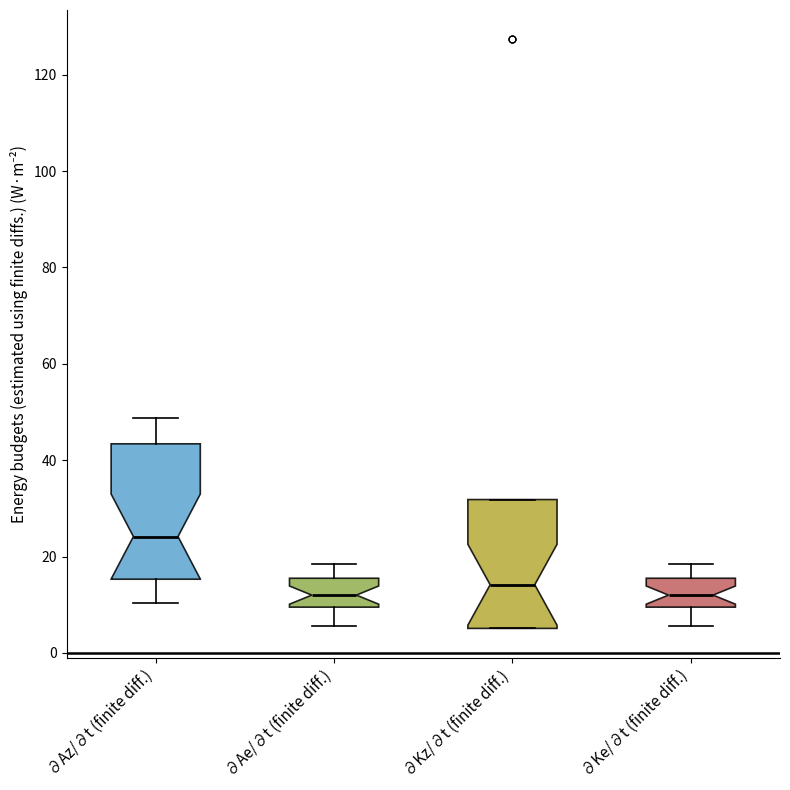

Reading left to right, transcribe this box plot: for each box, give where its median line is, the range the box spans, and where its two whiskers end, as read against the y-axis. The values are not printed on the chart, so give them approximately, as read against the axis.

∂Az/∂t (finite diff.): median 24, box 16 to 44, whiskers 10 to 48
∂Ae/∂t (finite diff.): median 12, box 10 to 16, whiskers 6 to 18
∂Kz/∂t (finite diff.): median 14, box 6 to 32, whiskers 6 to 32
∂Ke/∂t (finite diff.): median 12, box 10 to 16, whiskers 6 to 18